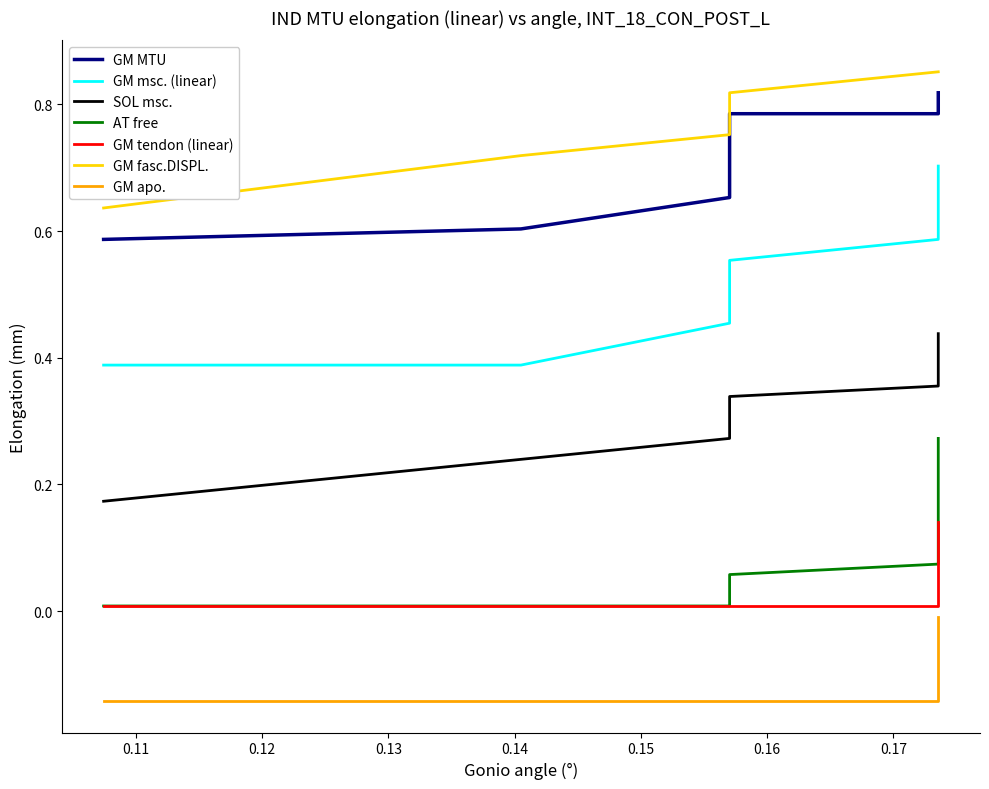

At how many categories does at least one series exceed 0?

10